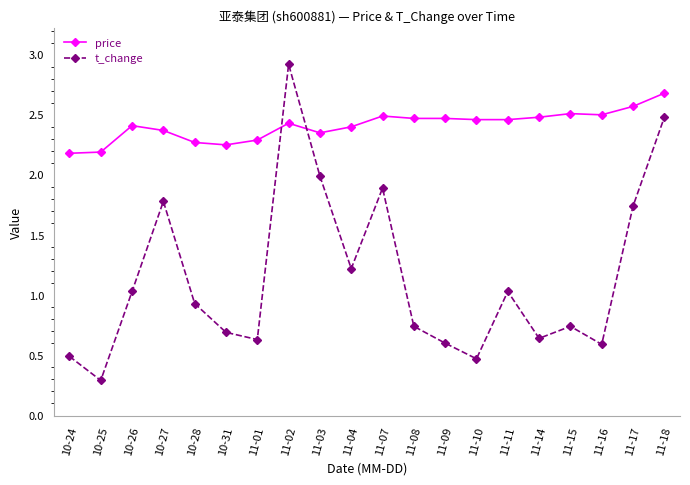

Rank the series by their average value, from highest to lowest.

price, t_change